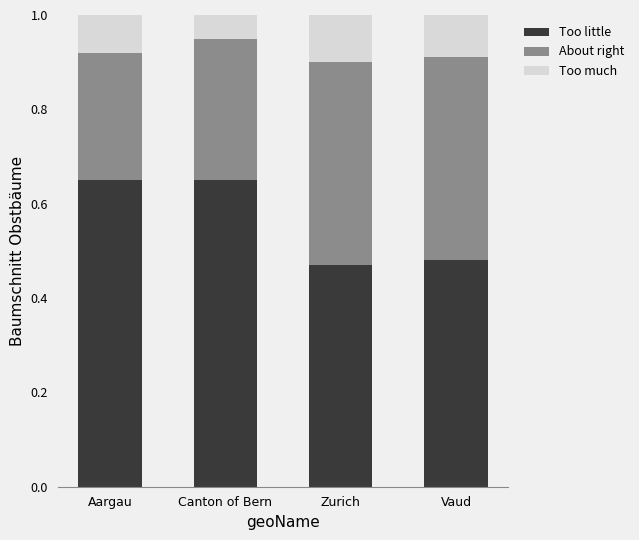

What is the sum of the Too little values at Aargau and Vaud?

1.1